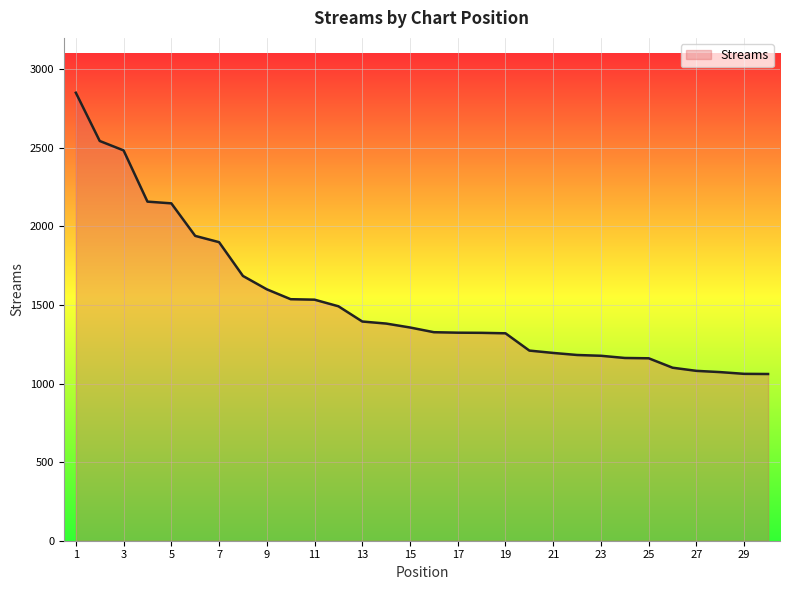

What is the difference between the maximum and minimum values?

1790